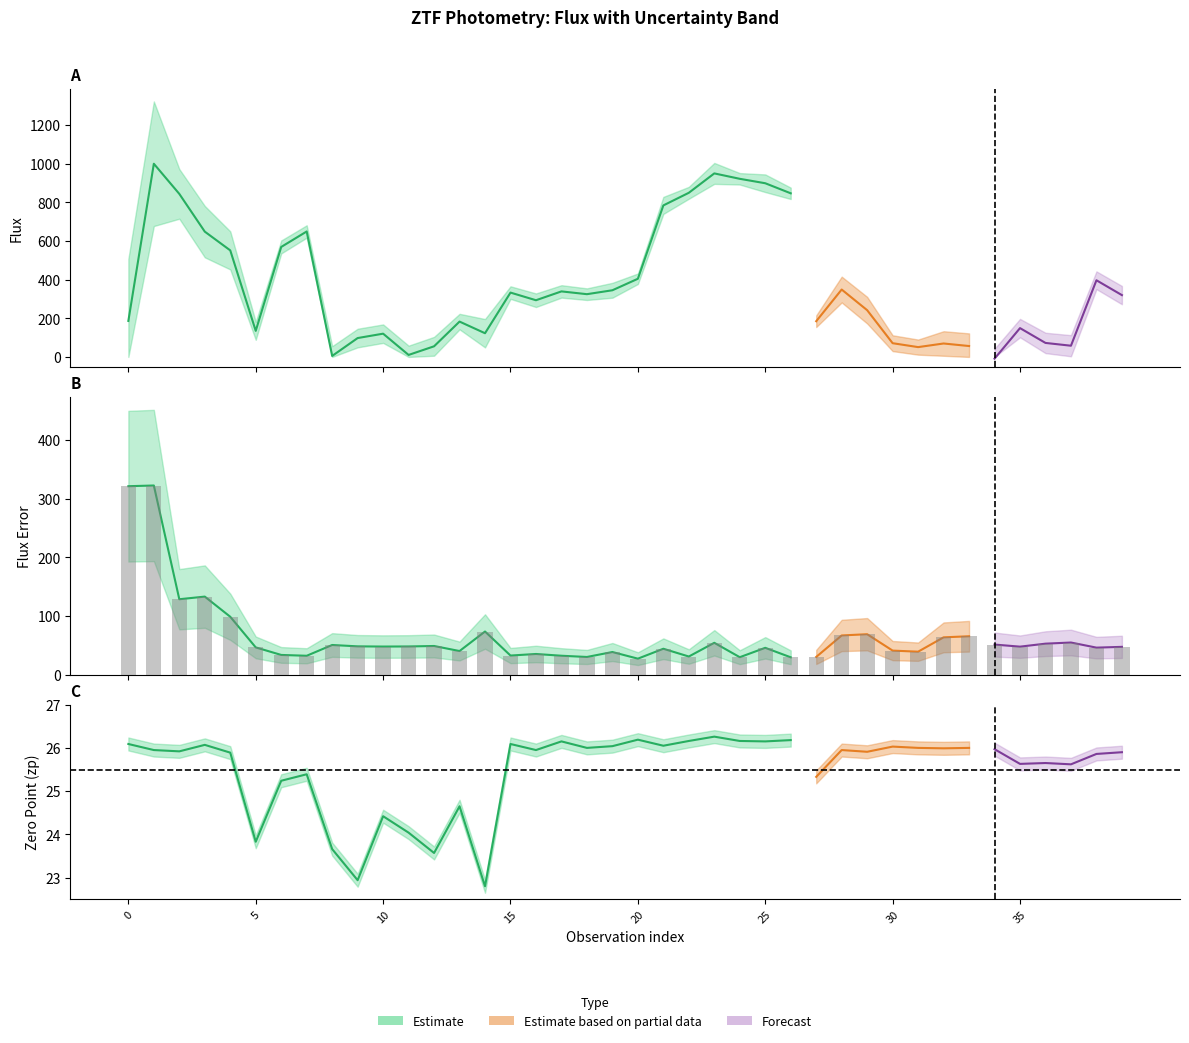

Reading left to right, what are all the values shown in this chart?

flux: 0=186.4	1=999.9	2=843.9	3=648.5	4=551.4	5=134.9	6=569.3	7=649.3	8=5.2	9=97.7	10=120.4	11=10.3	12=55.0	13=182.9	14=122.7	15=333.0	16=293.4	17=339.2	18=324.8	19=345.1	20=404.6	21=784.2	22=849.6	23=949.9	24=921.9	25=899.0	26=846.9	27=184.8	28=348.8	29=242.0	30=71.1	31=50.8	32=69.5	33=56.4	34=-8.9	35=149.2	36=72.4	37=58.0	38=396.8	39=320.0
fluxerr: 0=321.3	1=322.5	2=128.6	3=133.0	4=98.7	5=46.4	6=33.6	7=32.1	8=50.5	9=48.2	10=47.9	11=48.0	12=48.8	13=40.2	14=73.5	15=32.5	16=35.2	17=32.2	18=30.1	19=38.5	20=27.2	21=44.1	22=30.9	23=54.2	24=29.7	25=45.7	26=29.5	27=30.1	28=66.8	29=68.9	30=41.0	31=39.1	32=63.6	33=65.4	34=51.2	35=47.7	36=52.8	37=54.7	38=46.0	39=47.4
zp: 0=26.1	1=25.9	2=25.9	3=26.1	4=25.9	5=23.8	6=25.2	7=25.4	8=23.7	9=22.9	10=24.4	11=24.0	12=23.6	13=24.6	14=22.8	15=26.1	16=25.9	17=26.1	18=26.0	19=26.0	20=26.2	21=26.1	22=26.2	23=26.3	24=26.2	25=26.1	26=26.2	27=25.3	28=25.9	29=25.9	30=26.0	31=26.0	32=26.0	33=26.0	34=26.0	35=25.6	36=25.6	37=25.6	38=25.9	39=25.9